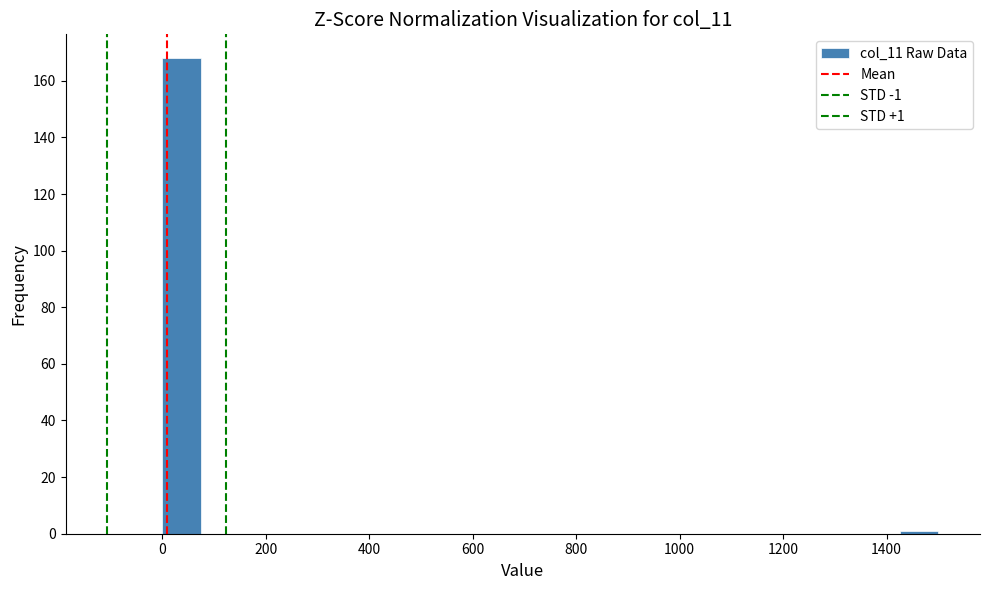

Around what value on the x-axis is the tallest bar? Give the approximate position of its centre, as read against the axis.

40